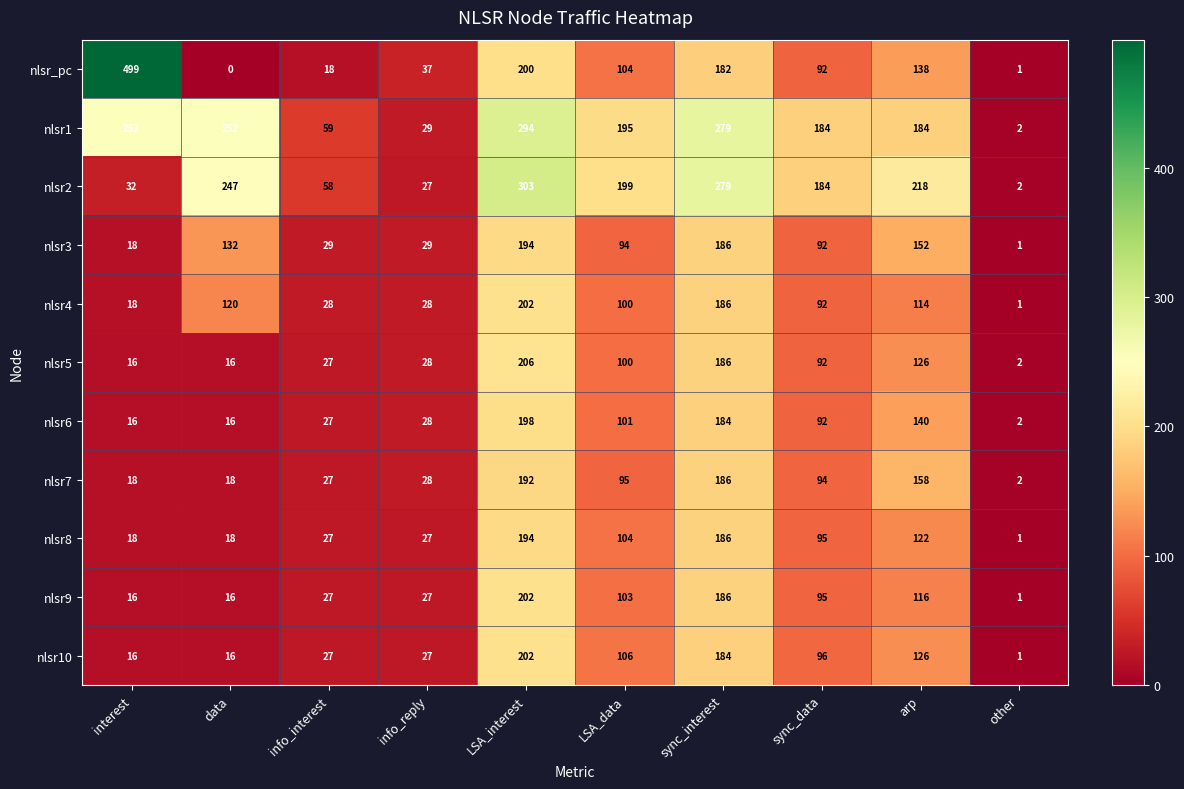

Which series changed the most between LSA_data and arp?

nlsr7